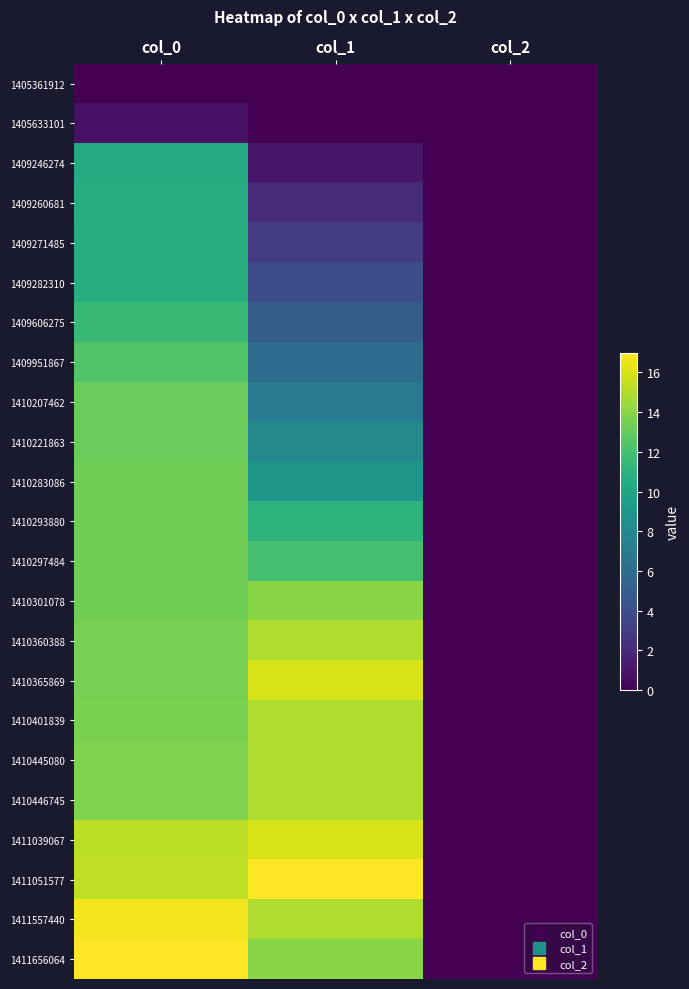

Which category has the highest value across all series?

col_1